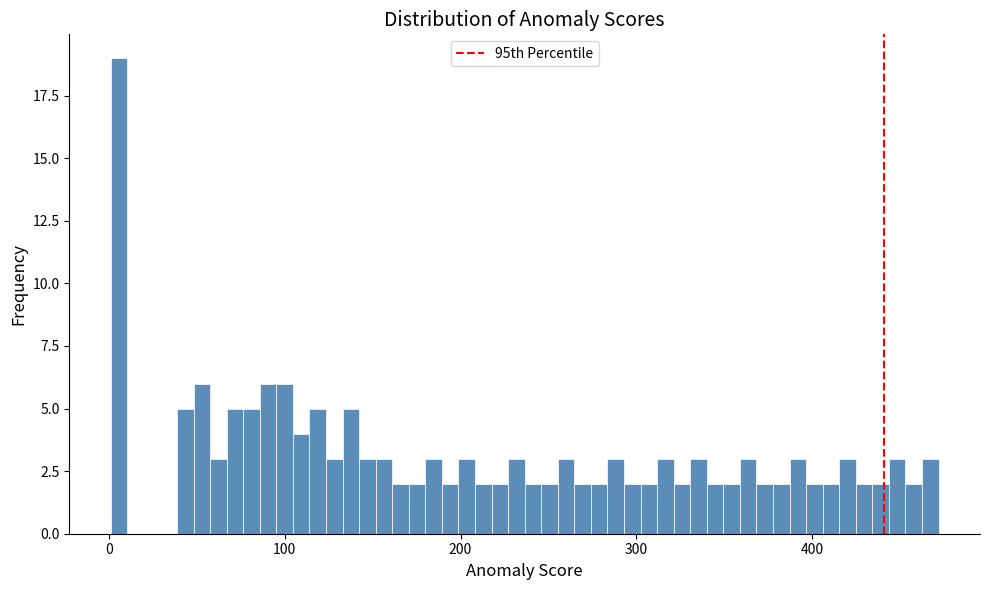

Read against the x-axis, roughly where is the centre of the tallest bar?

10